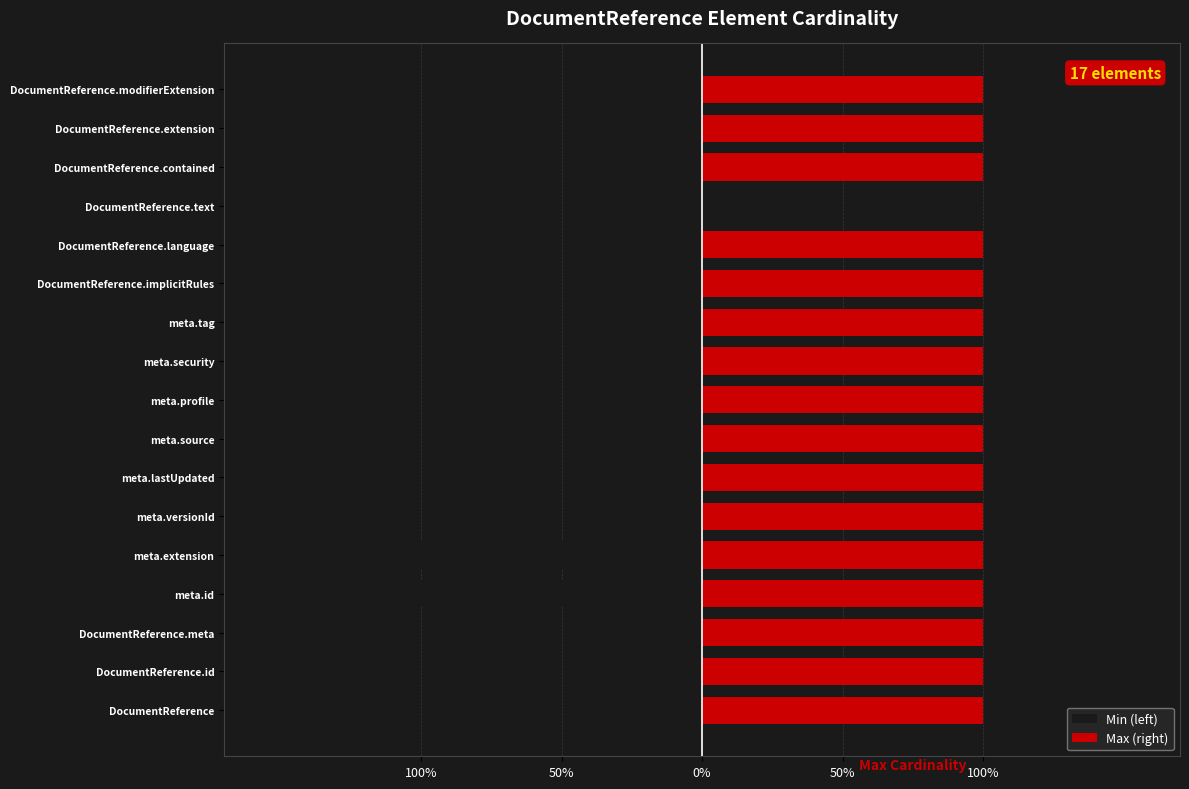

How many data points does each series have?

17